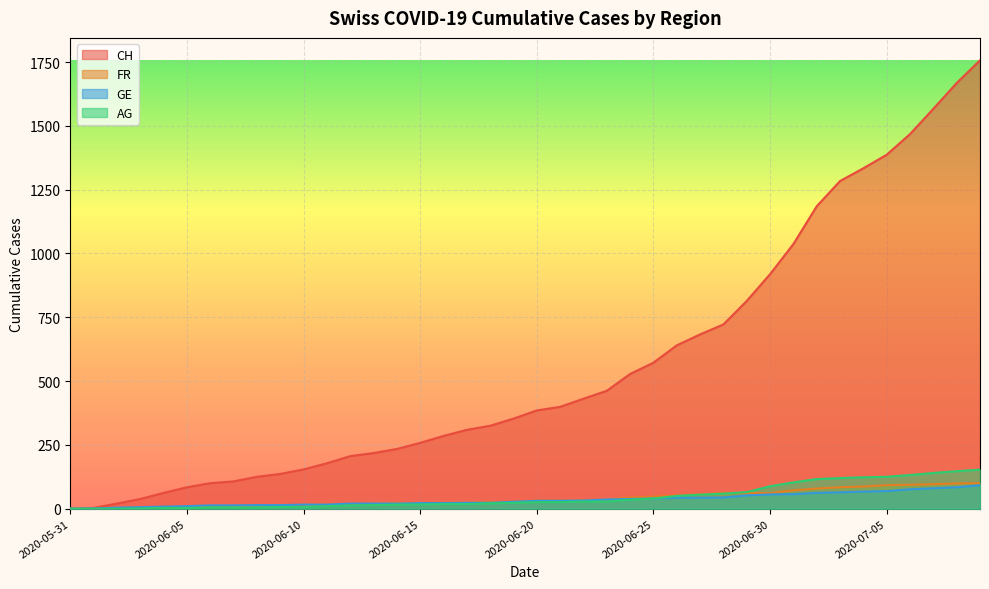

How many distinct data groups are displayed?

4